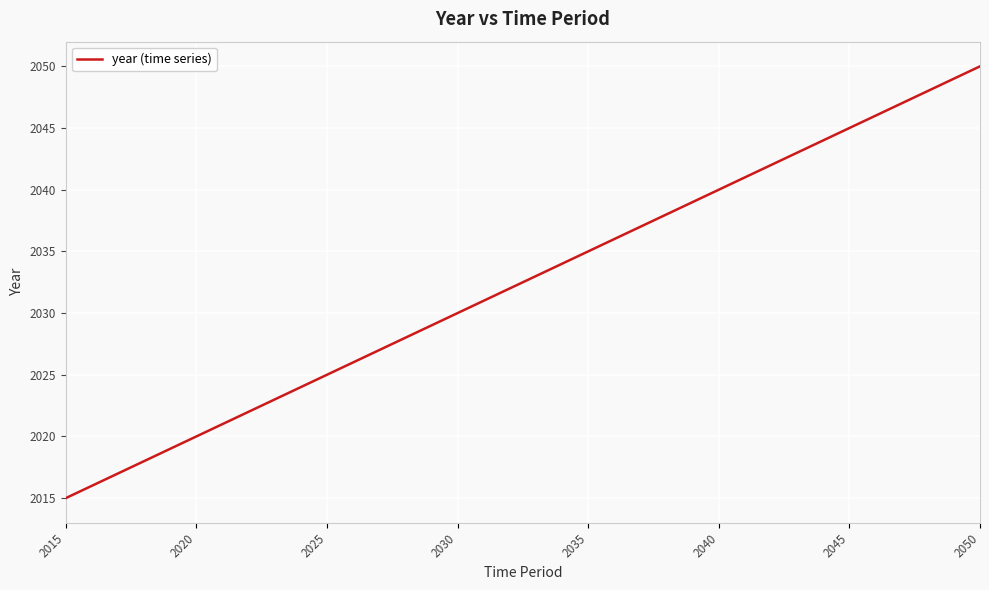

What is the minimum value shown in the chart?

2015